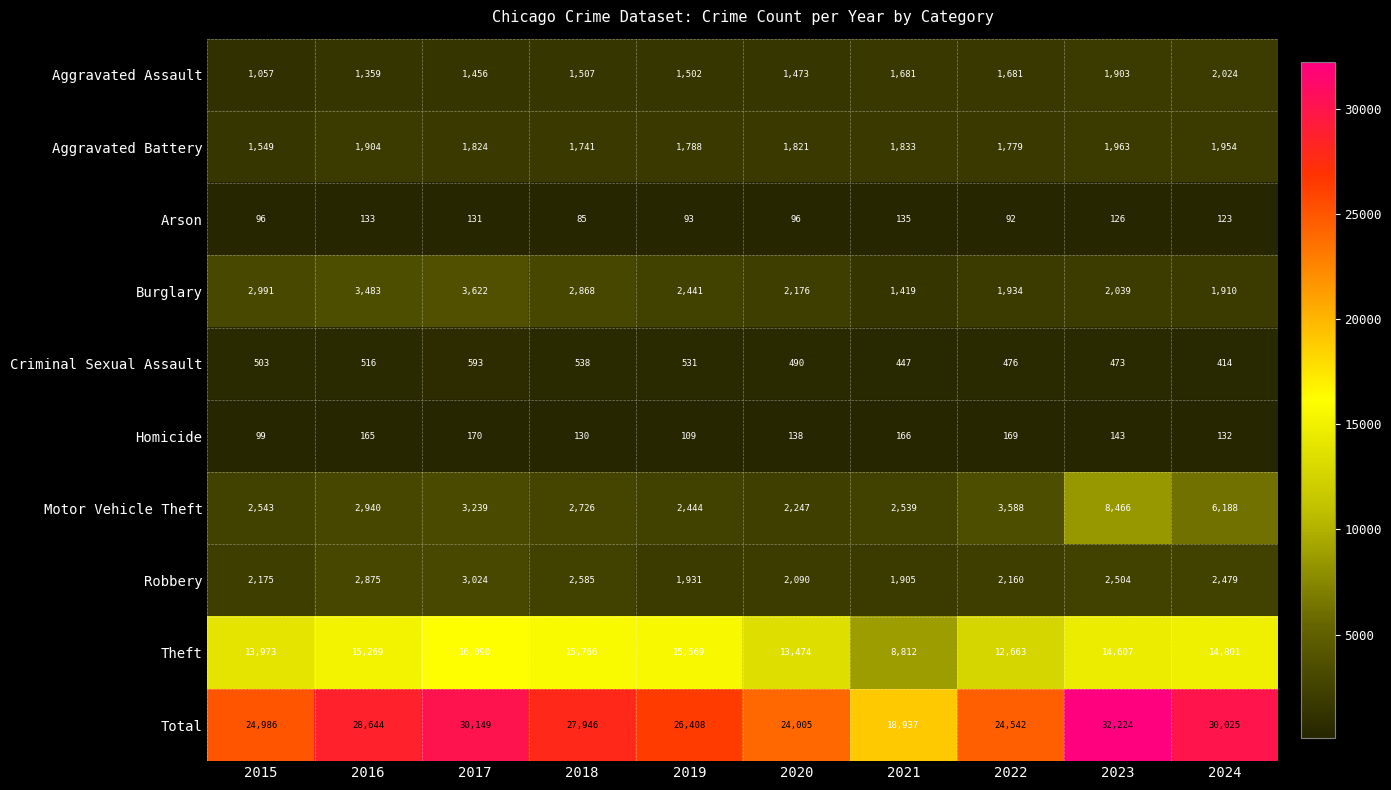

What is the difference between the second highest and minimum values in the Theft series?

6954